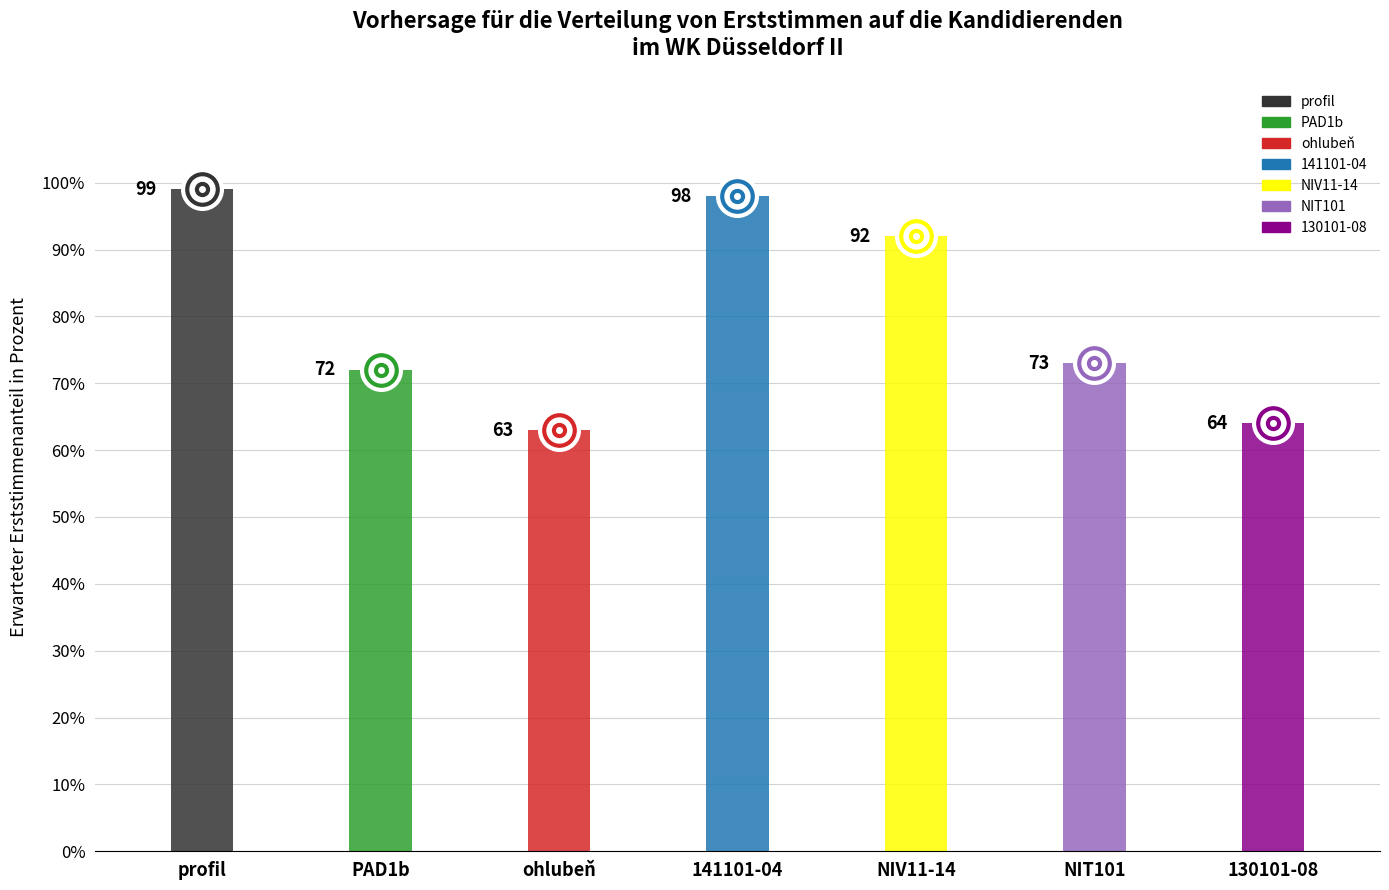

What is the maximum value shown in the chart?

99